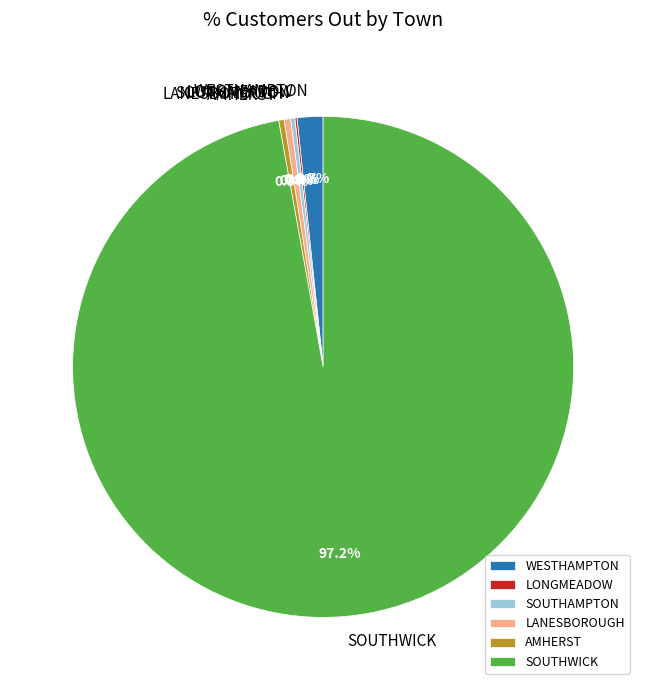

Is it true that SOUTHWICK is 84% of the pie?

False